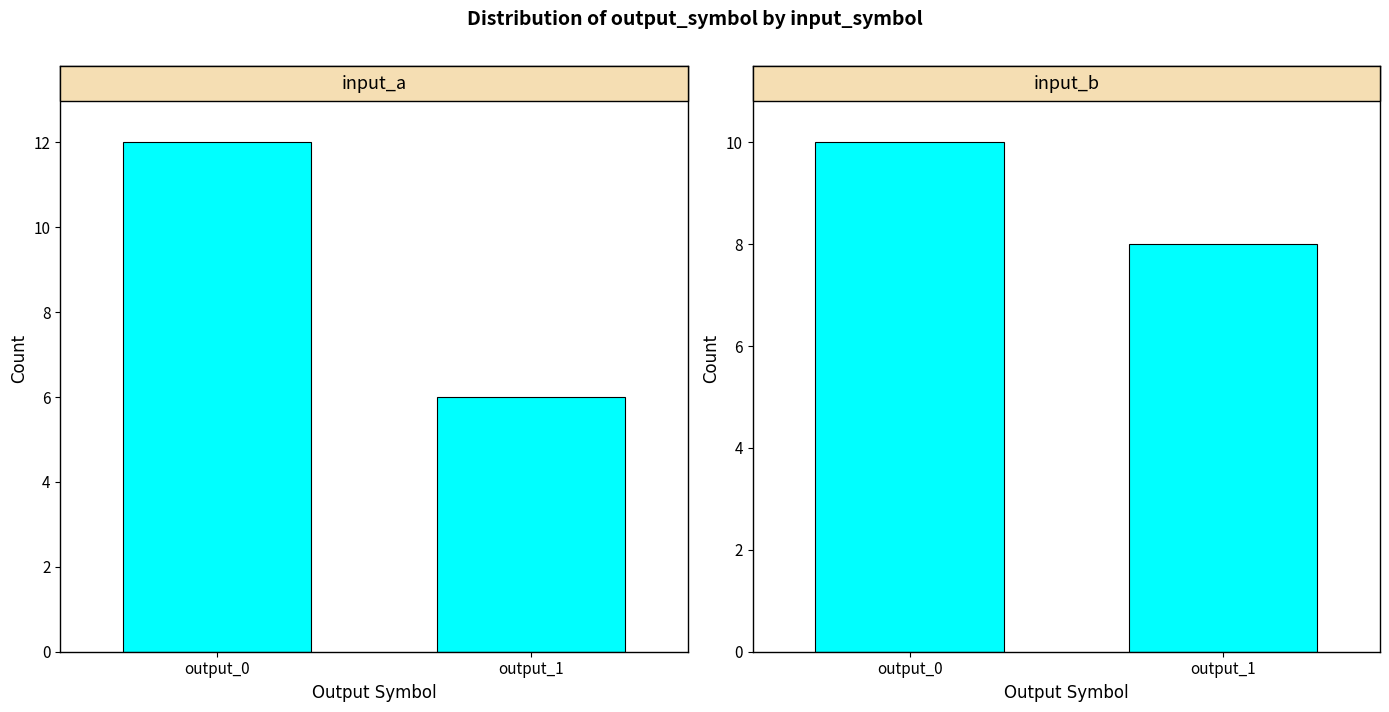

What are all the series names shown in the legend?

input_a, input_b